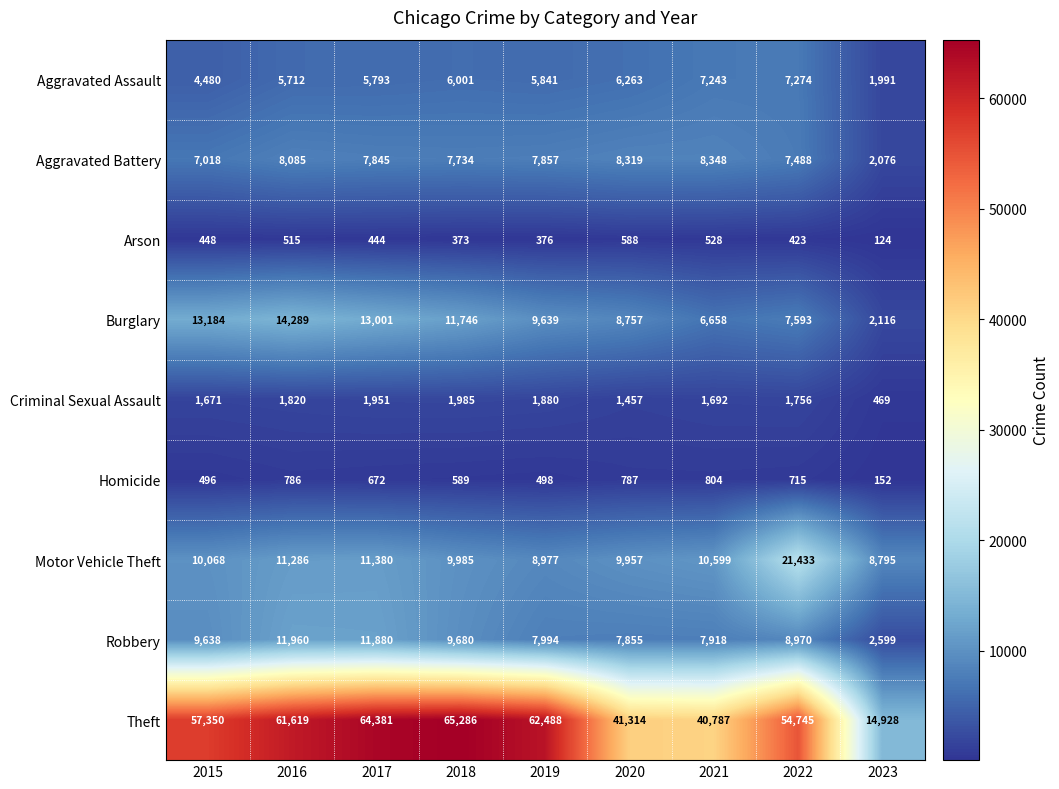

Is it true that Burglary equals 8757 at 2020?

True